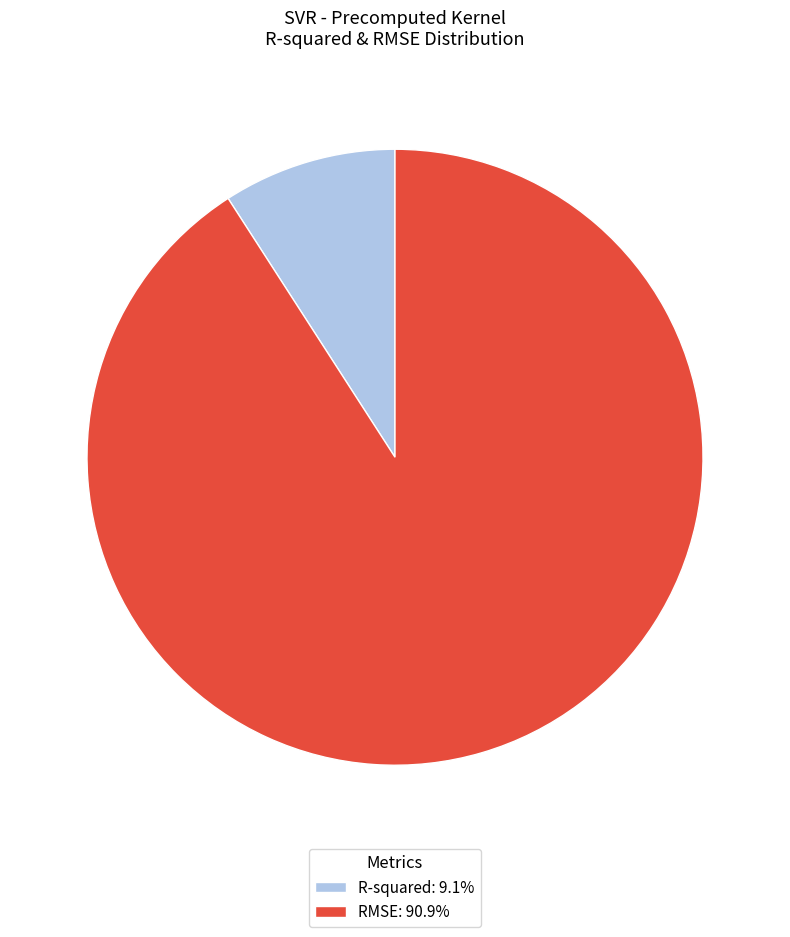

Do R-squared and RMSE together represent more than half of the pie?

Yes